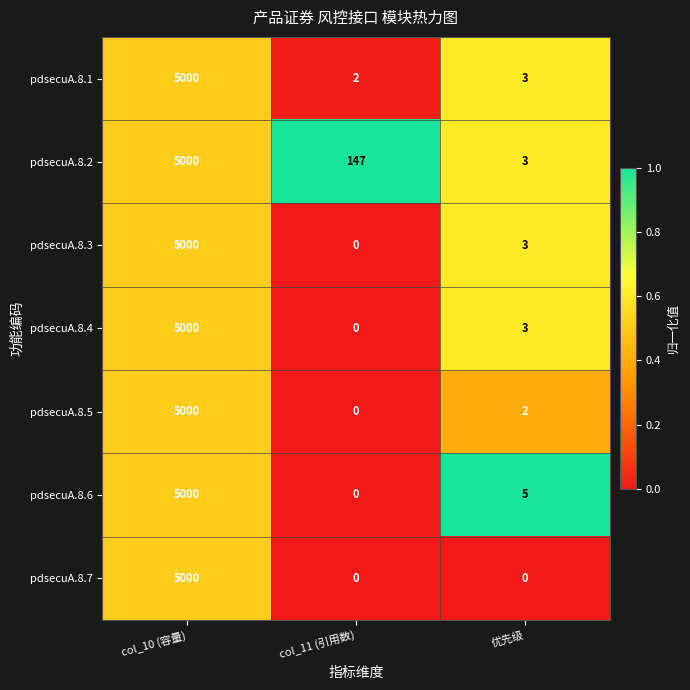

Which category has the lowest value in the pdsecuA.8.4 series?

col_11 (引用数)